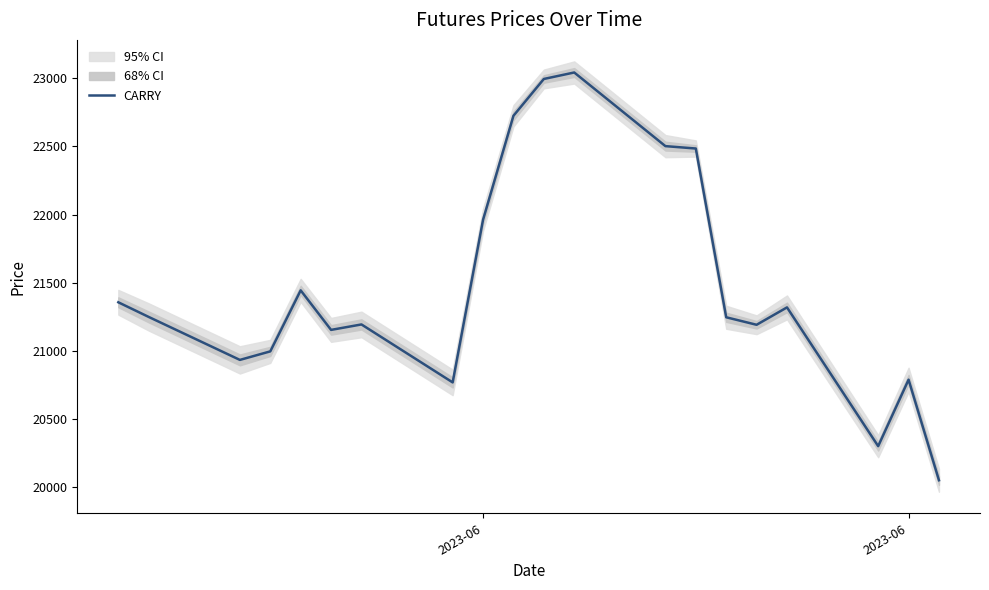

Reading left to right, list all the values displayed in this chart.

21357.5	21250.0	20935.0	20997.5	21445.0	21155.0	21195.0	20770.0	21962.5	22725.0	22995.0	23042.5	22502.5	22485.0	21247.5	21192.5	21320.0	20302.5	20790.0	20052.5